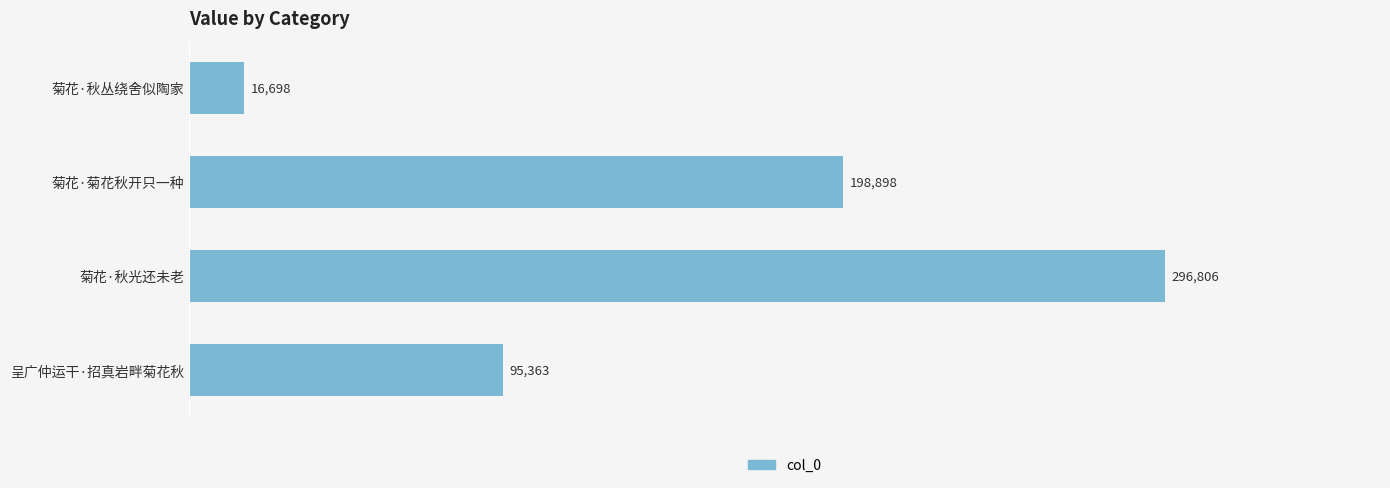

Approximately how many times larger is the value at 菊花·秋光还未老 compared to 菊花·菊花秋开只一种?

1.5